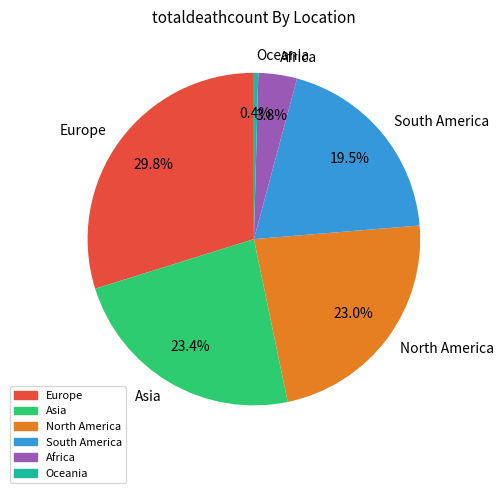

What is the ratio of the value at Asia to the value at Africa?

6.2